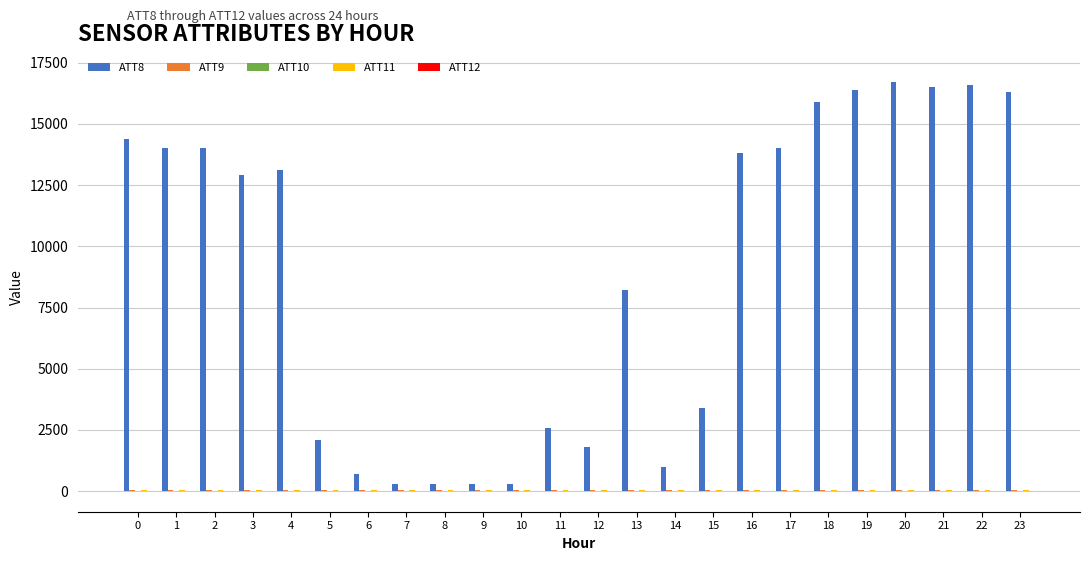

Are the bars grouped side by side (vs. stacked)?

Yes